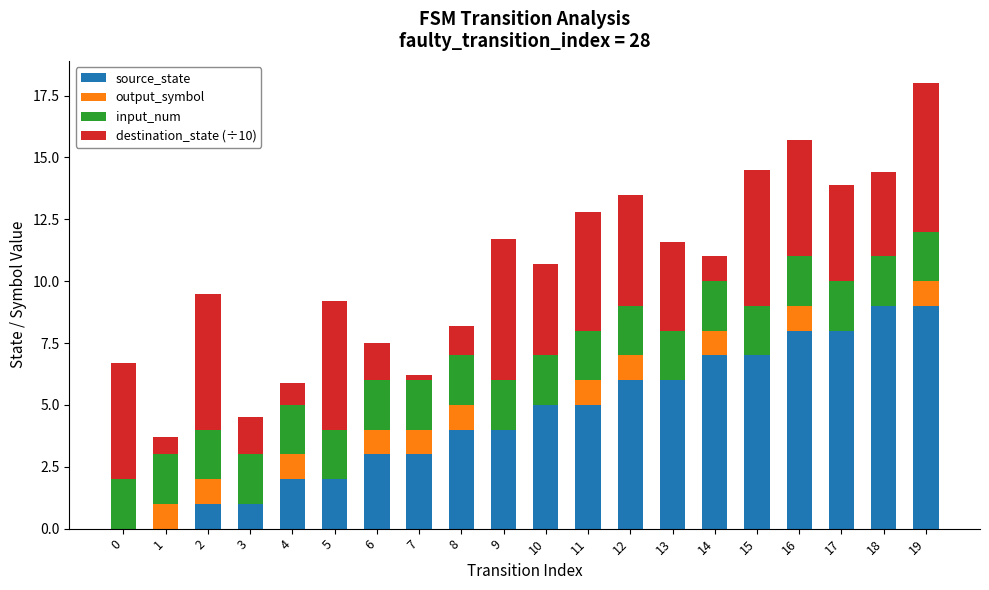

The value of source_state at 16 is 14.1. True or false?

False